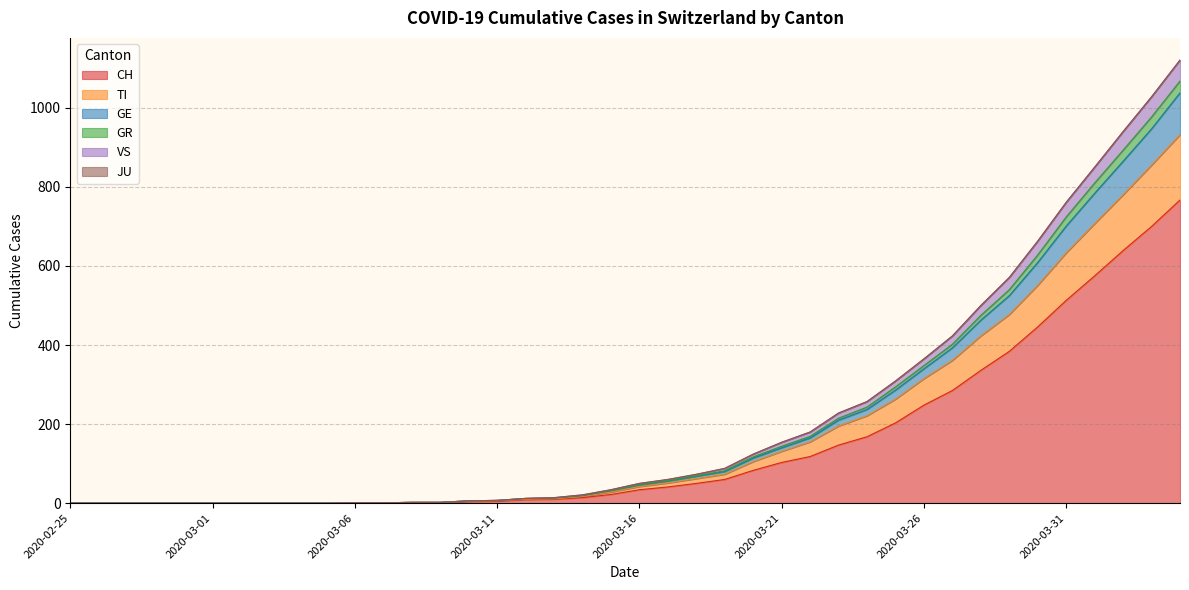

What is the highest value of the CH series?

767